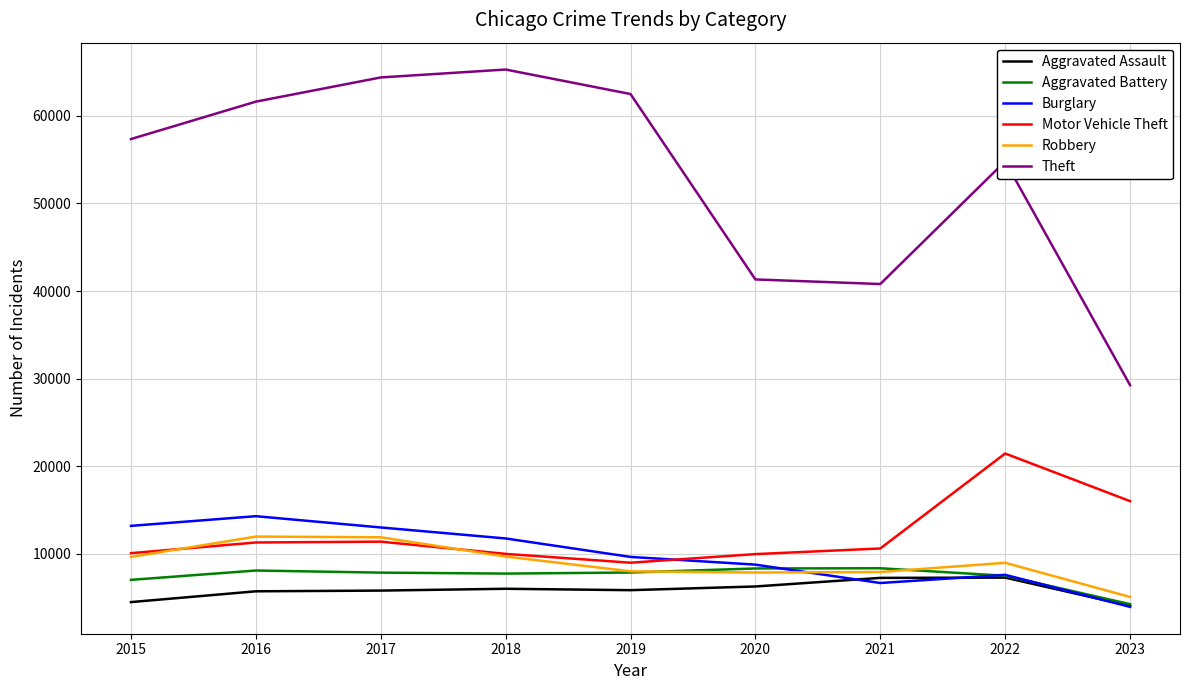

Is it true that Aggravated Assault equals 5712 at 2016?

True